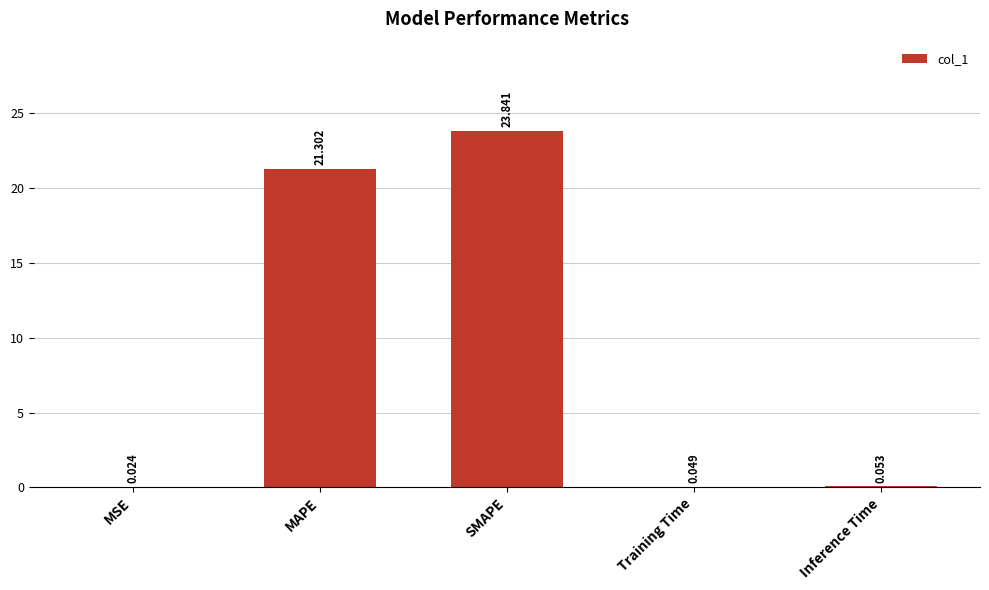

At which category does the chart reach its peak across all series?

SMAPE